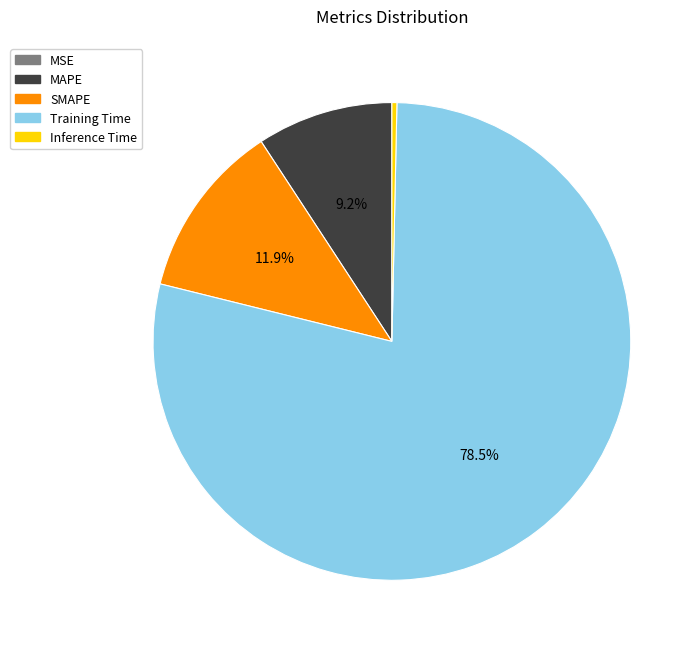

Combined, what portion of the pie is Training Time and MAPE?

87.8%